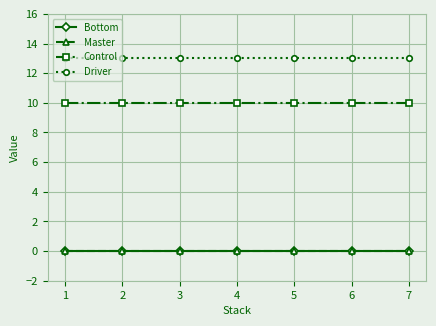

How many lines are shown in the chart?

4